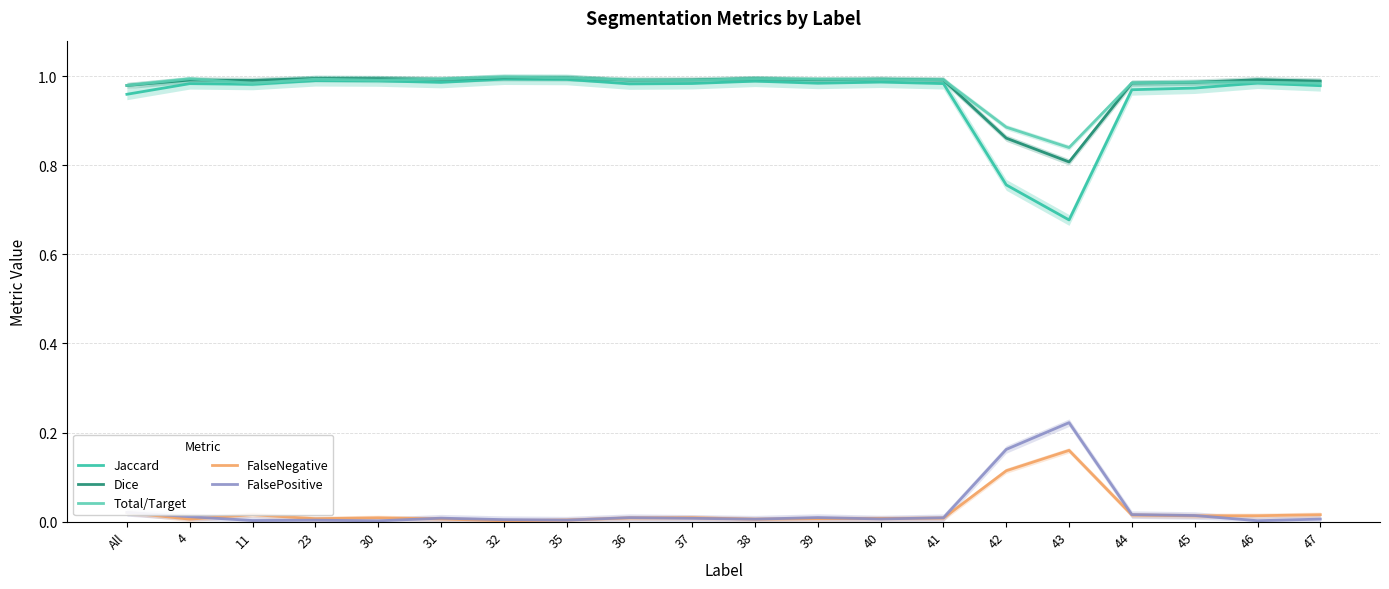

The Total/Target series shows 1.0 at All. True or false?

True